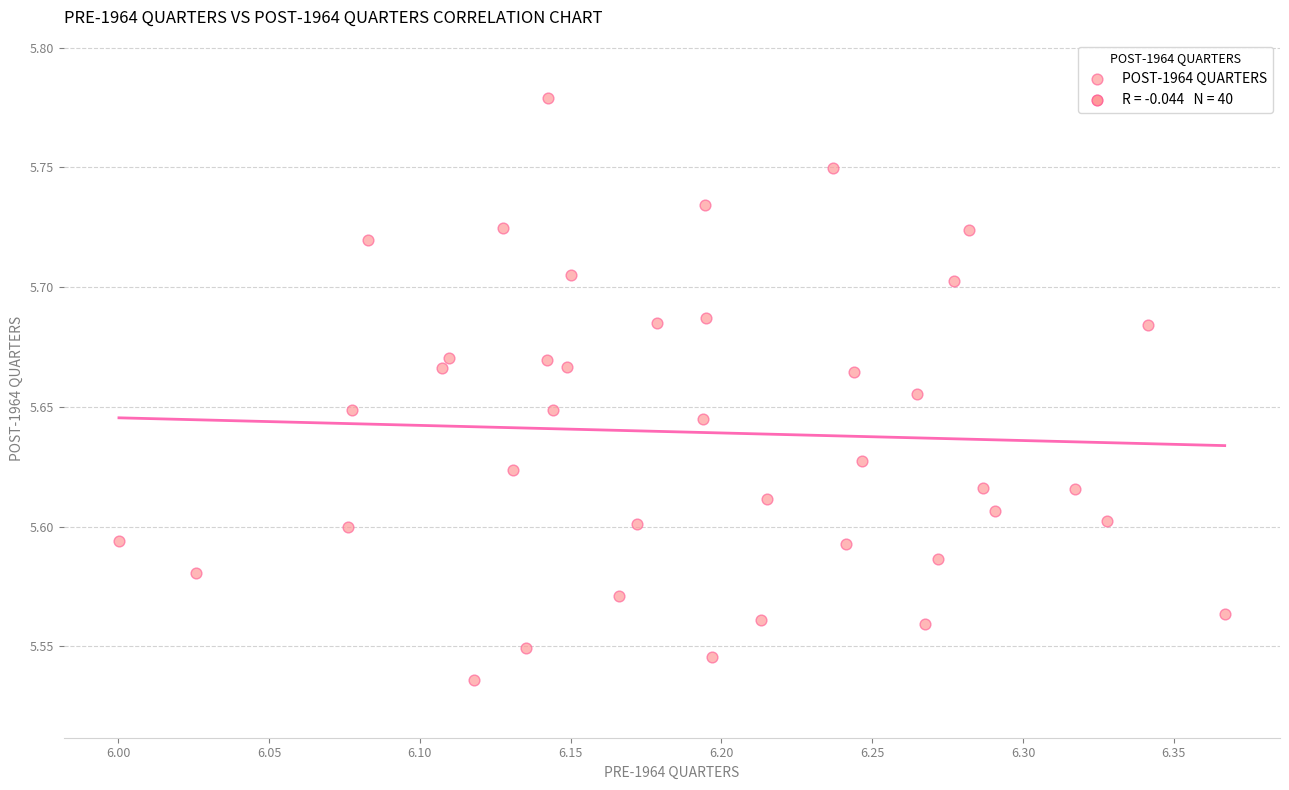

What is the range of X values (max minus min)?

0.4